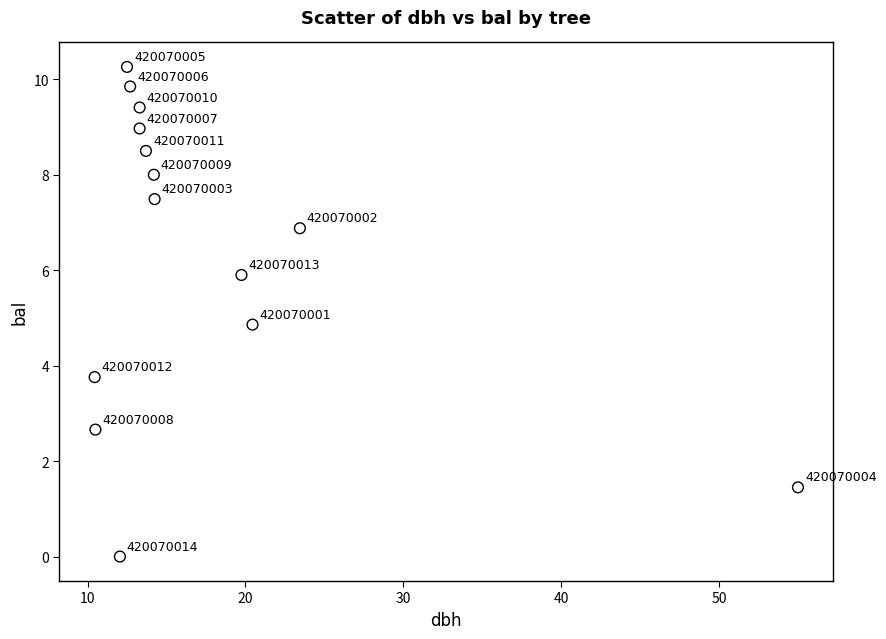

What is the range of Y values (max minus min)?

10.3